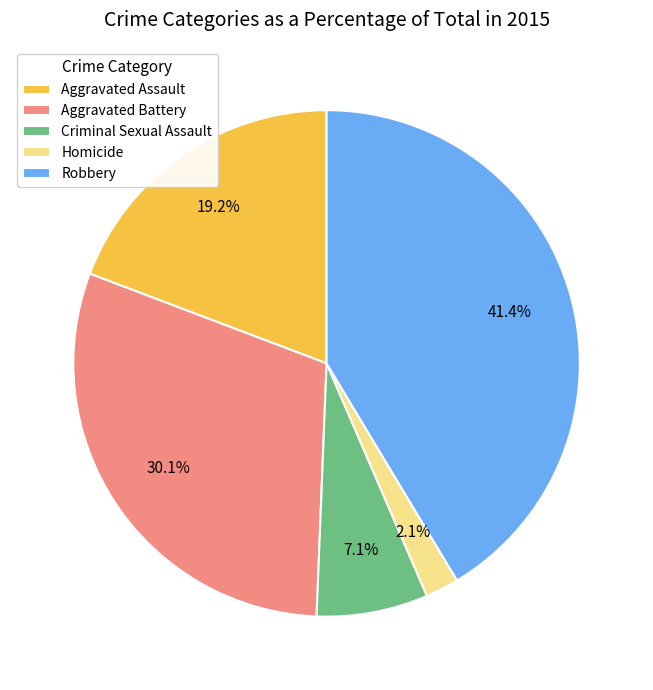

Which has a higher value, Aggravated Assault or Homicide?

Aggravated Assault